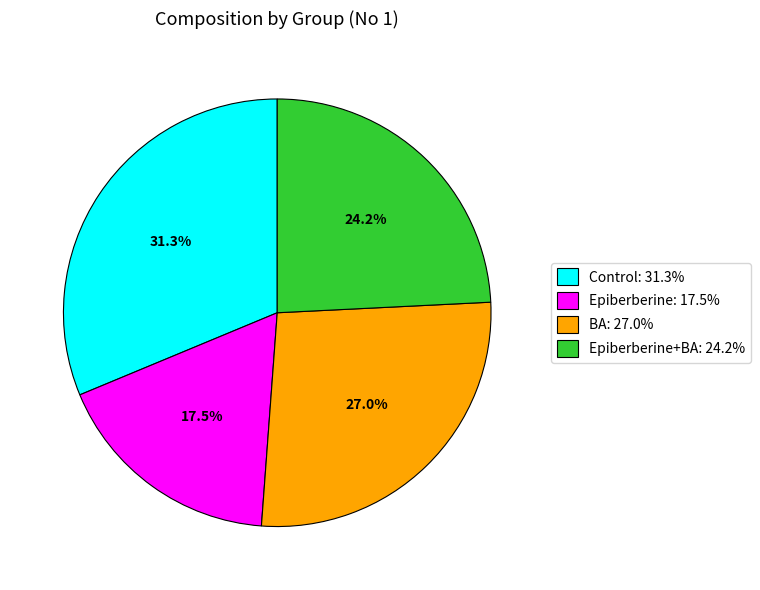

Which slice is the largest?

Control: 31.3%